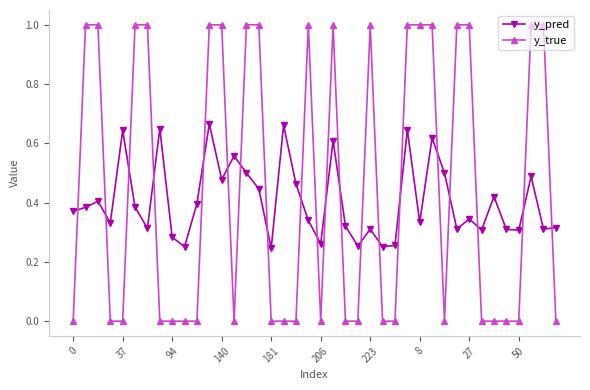

Rank the series by their maximum value, from lowest to highest.

y_pred, y_true